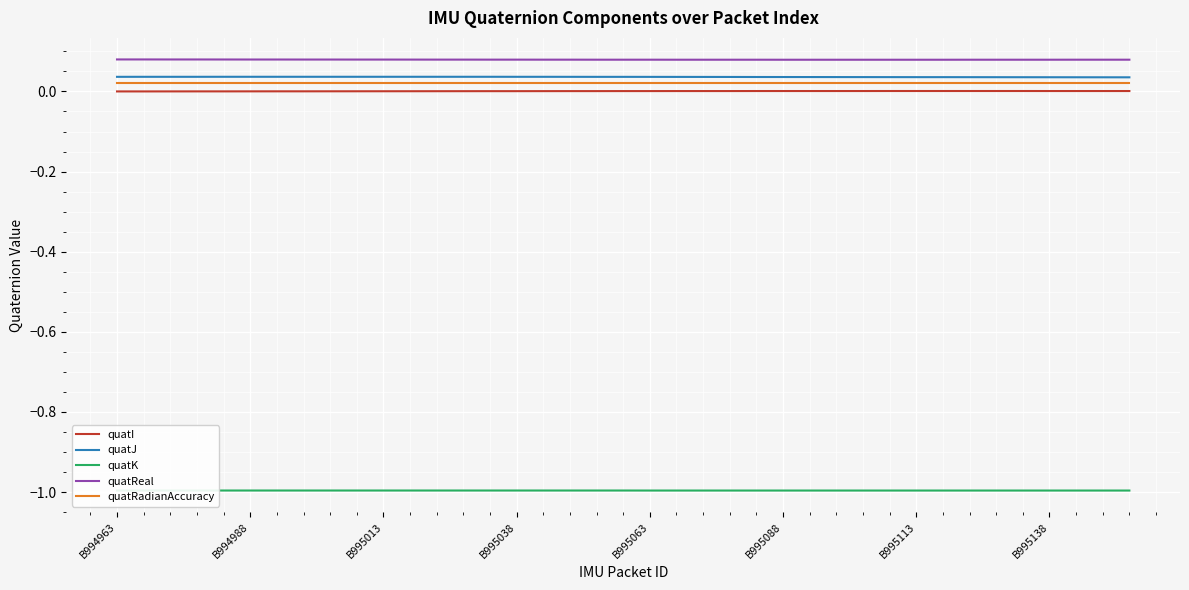

Which series has the largest range (max minus min)?

quatJ